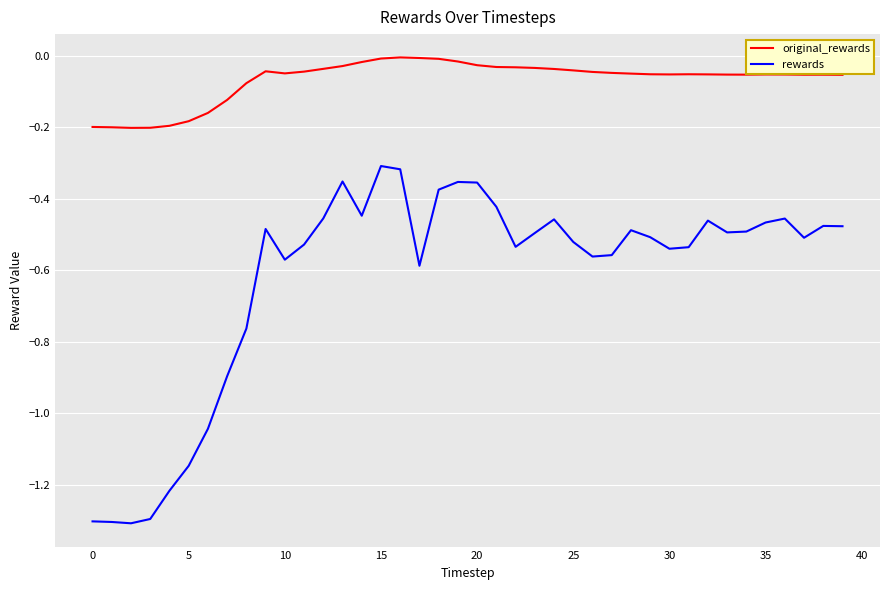

True or false: rewards has more than 2 interior local peaks.

True